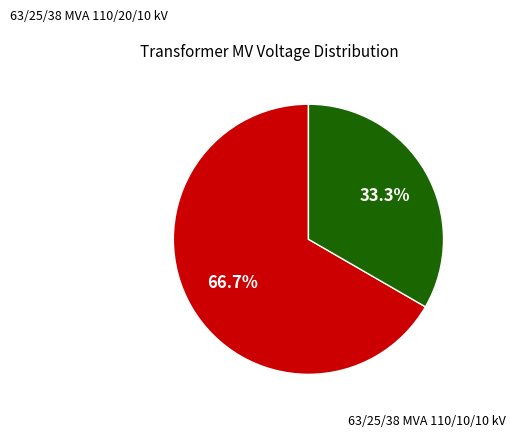

Is there any slice that represents more than half of the pie?

Yes